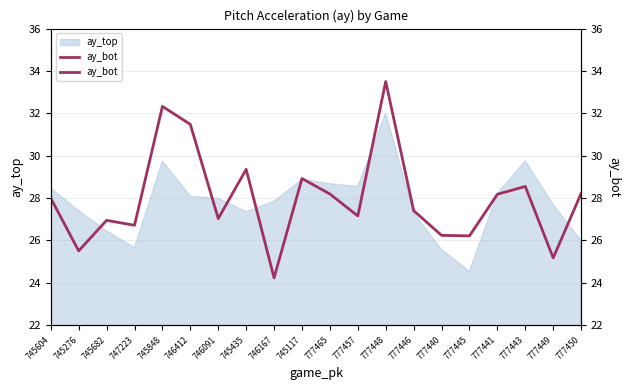

How many interior local valleys (lower than both neighbors) does the data have?

7